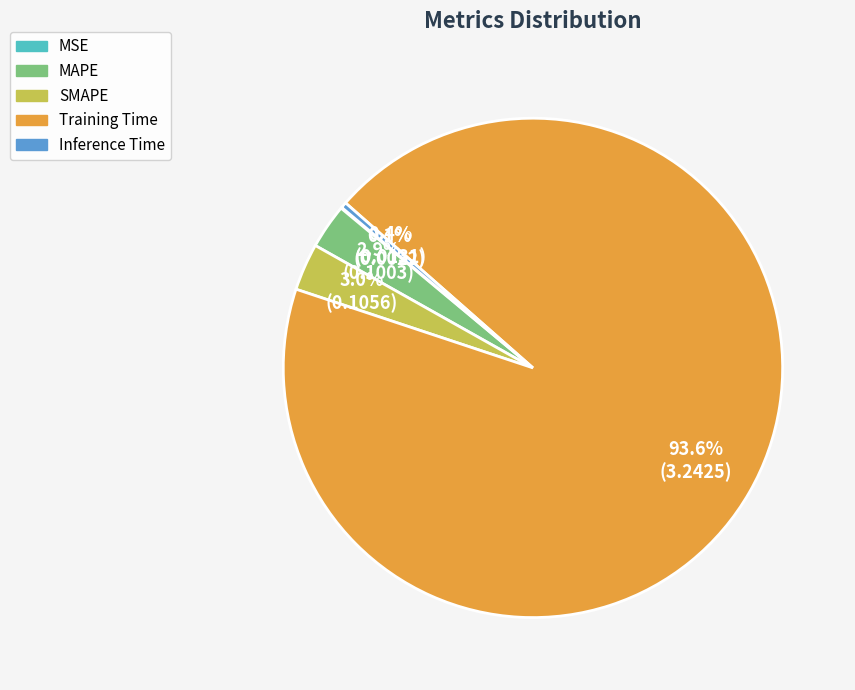

To the nearest percent, what is the average slice percentage?

20%